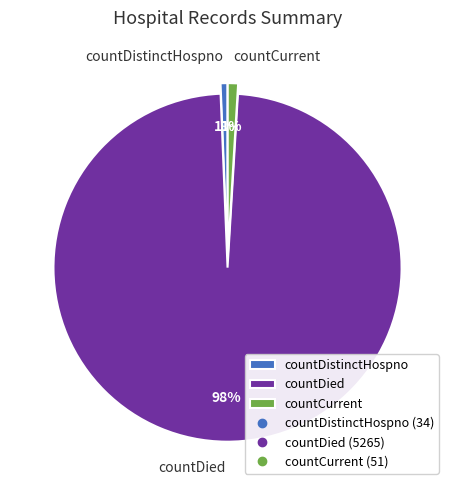

Which slice is the largest?

countDied